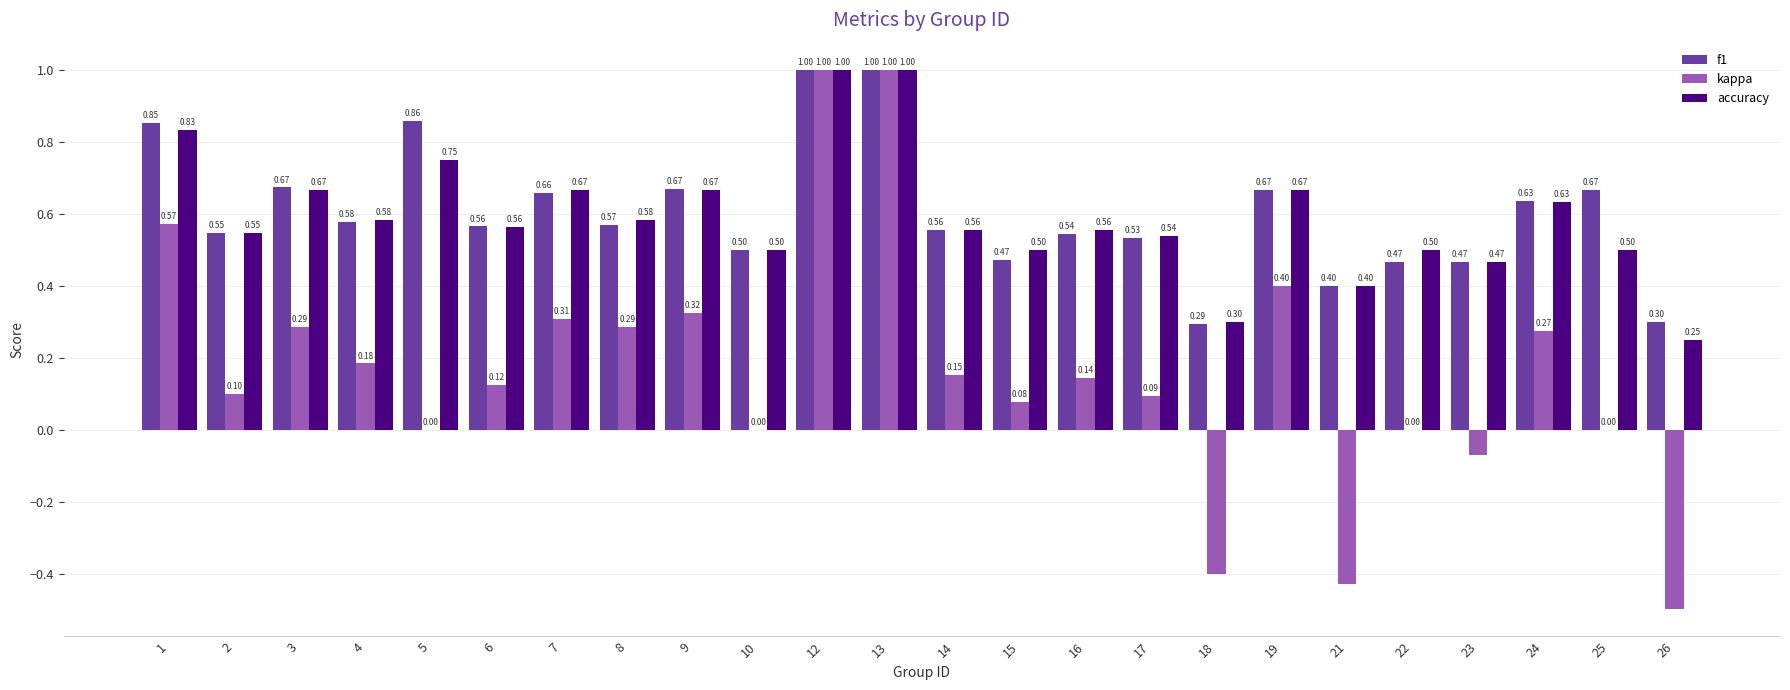

How many groups of bars are there?

24